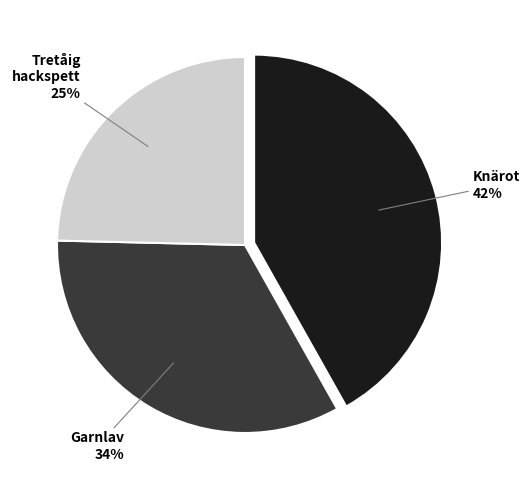

Does any single category account for the majority?

No